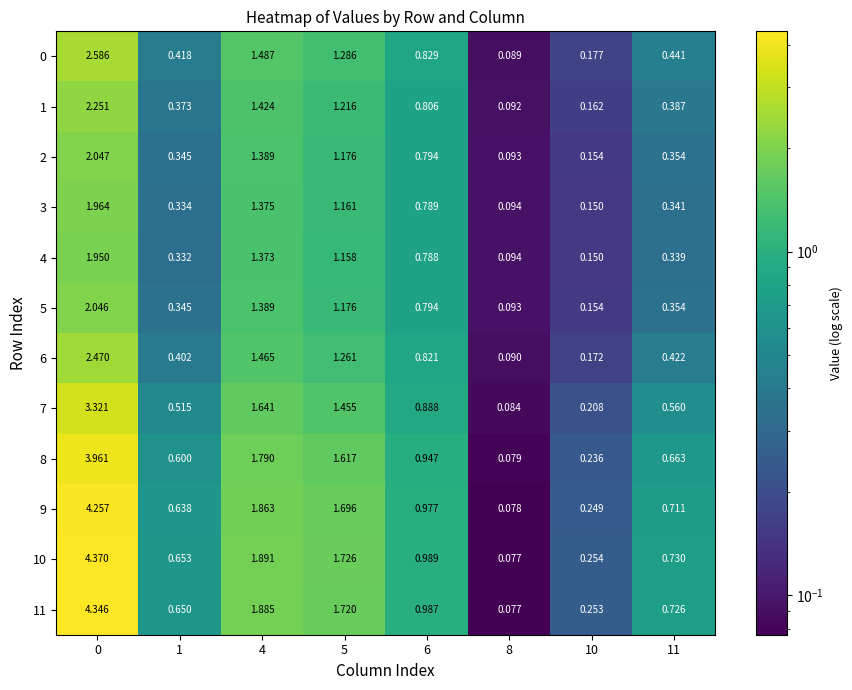

Is the value of 11 at 4 greater than the value of 8 at 10?

Yes